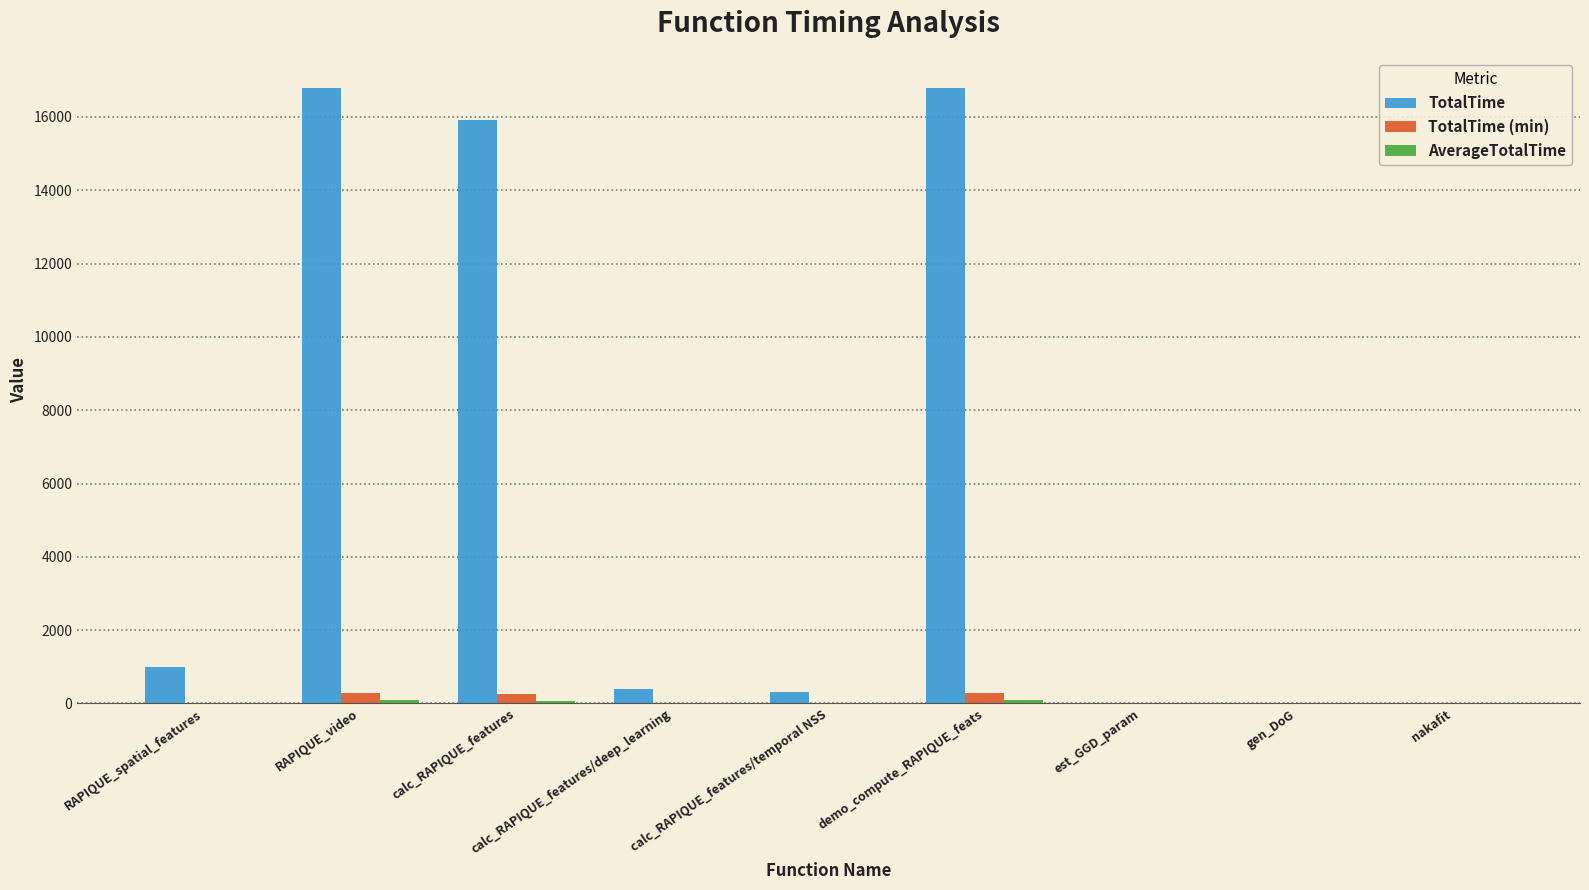

How many categories are shown in the chart?

9